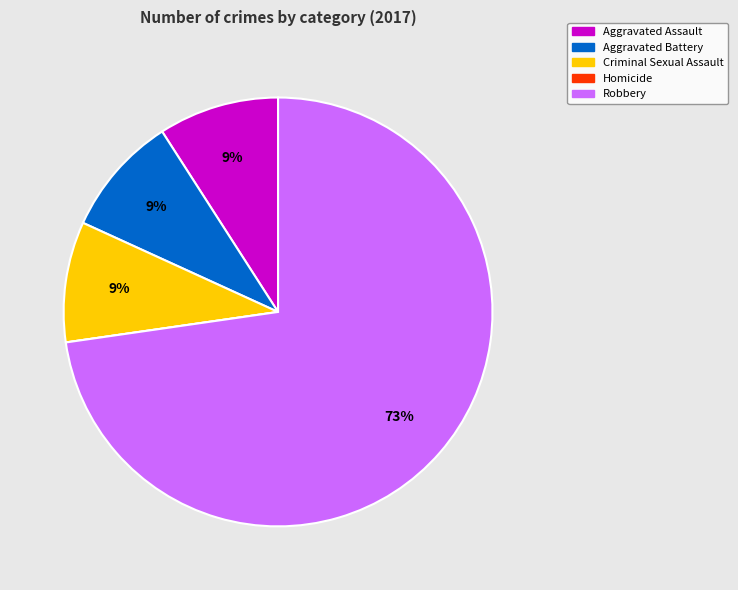

To the nearest percent, what is the average slice percentage?

20%